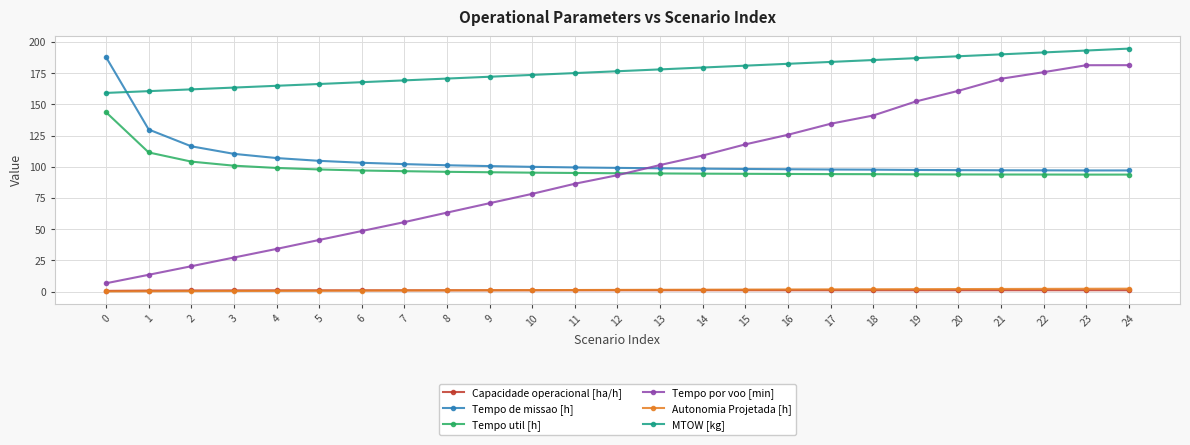

What is the difference between the maximum and minimum values in the Autonomia Projetada [h] series?

2.2